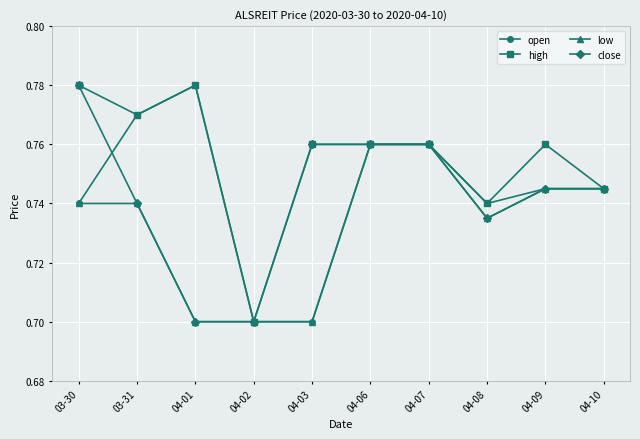

True or false: high has a value of 0.9 at 04-02.

False